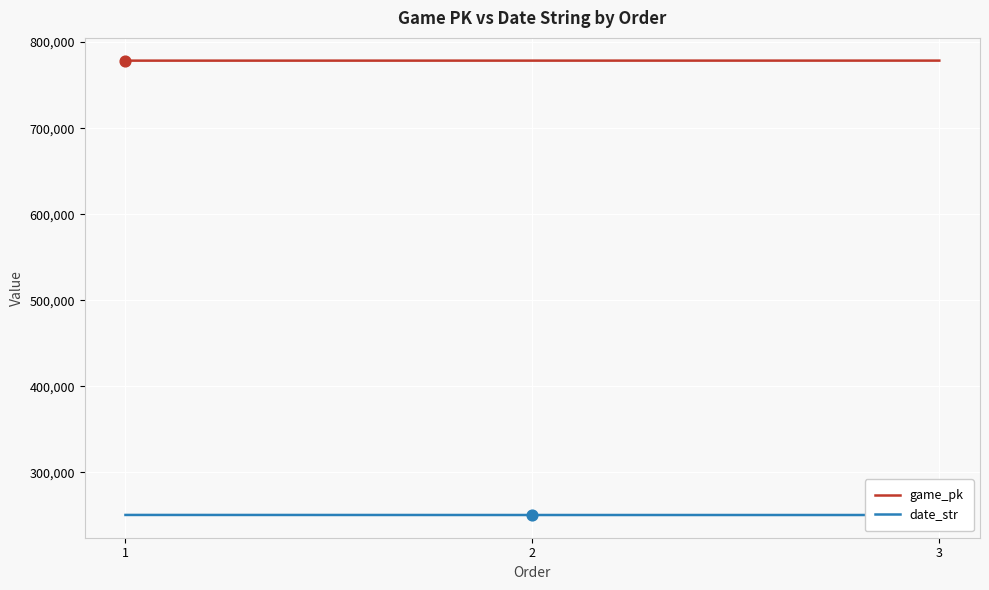

Which series reaches the minimum Y coordinate?

date_str